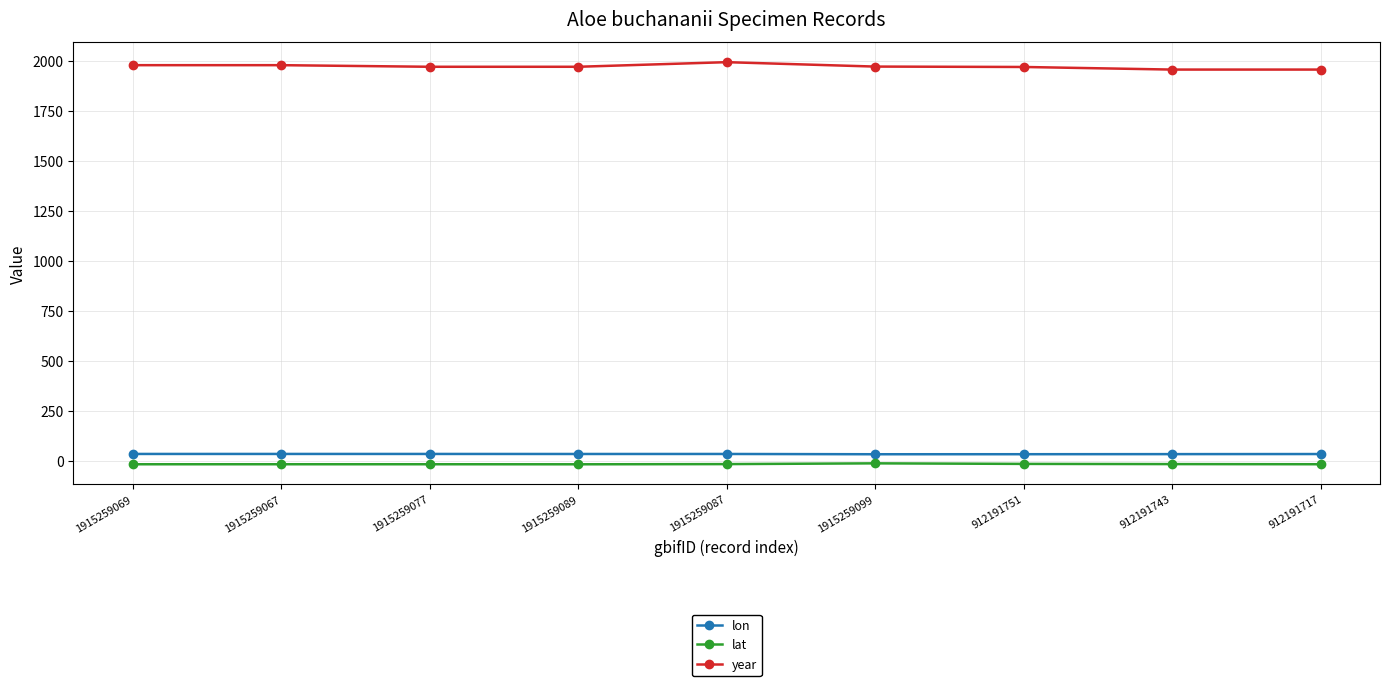

Is it true that year equals 1993.0 at 1915259087?

True